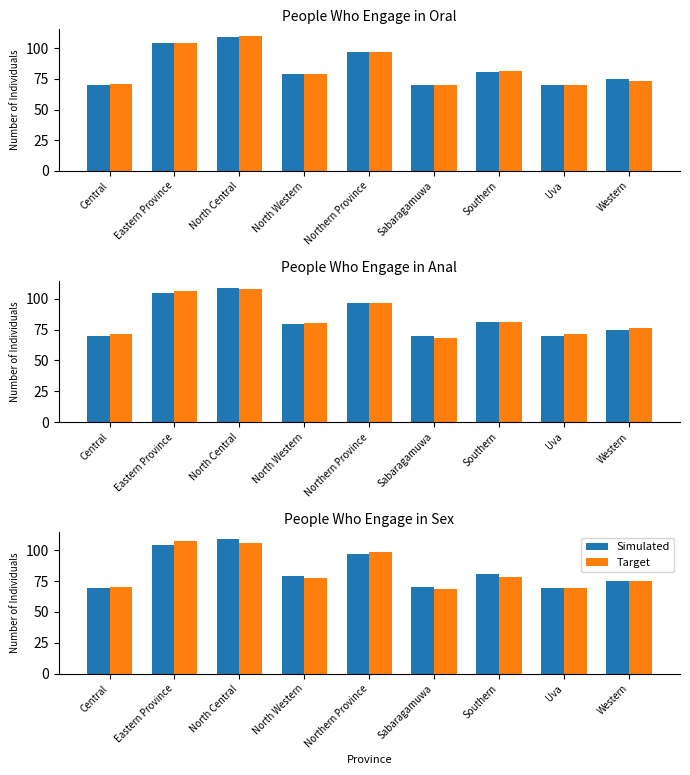

What are all the series names shown in the legend?

Simulated, Target